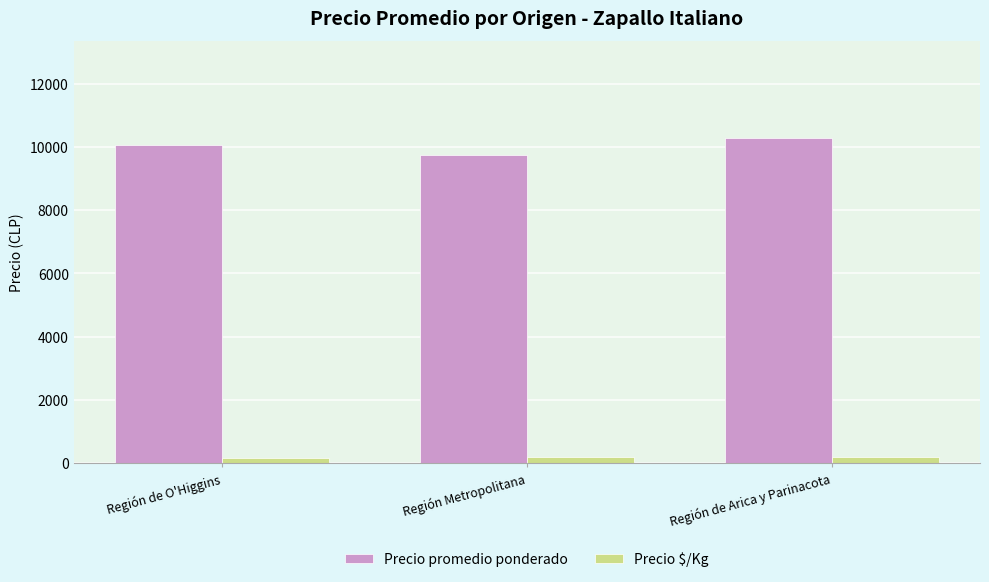

Is the value of Precio $/Kg at Región Metropolitana greater than the value of Precio promedio ponderado at Región de O'Higgins?

No